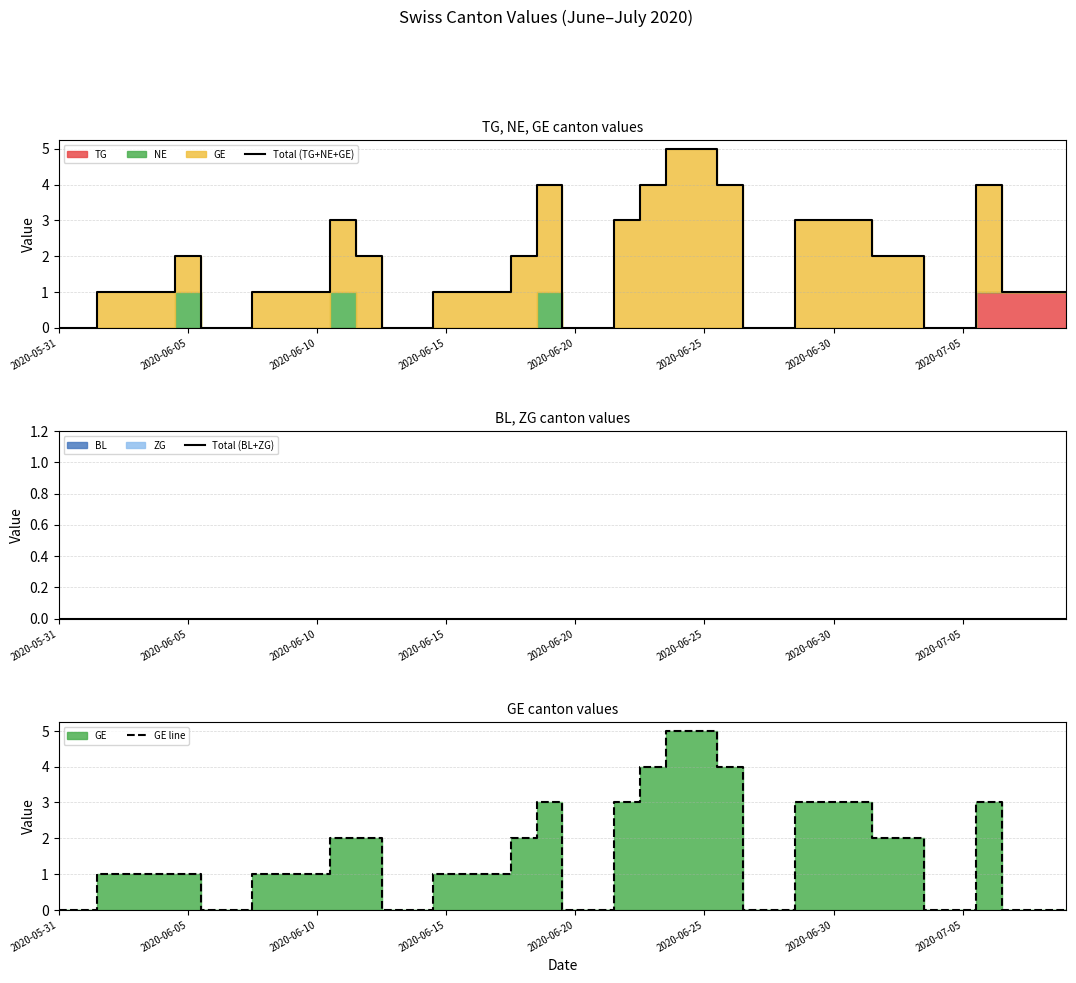

True or false: GE line has a value of 2 at 2020-06-20.

False